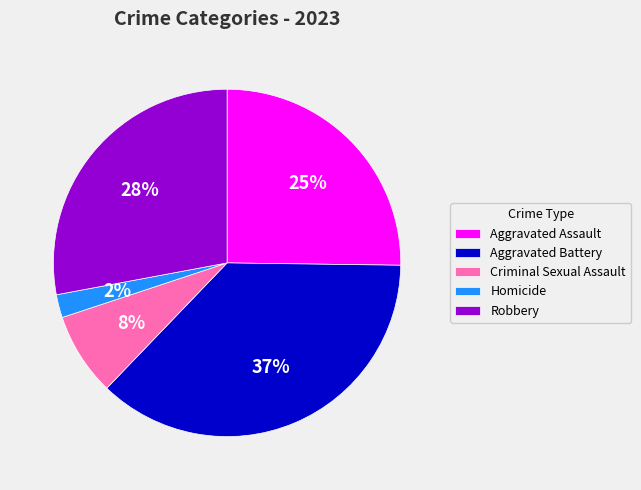

Which category has the biggest portion of the pie?

Aggravated Battery